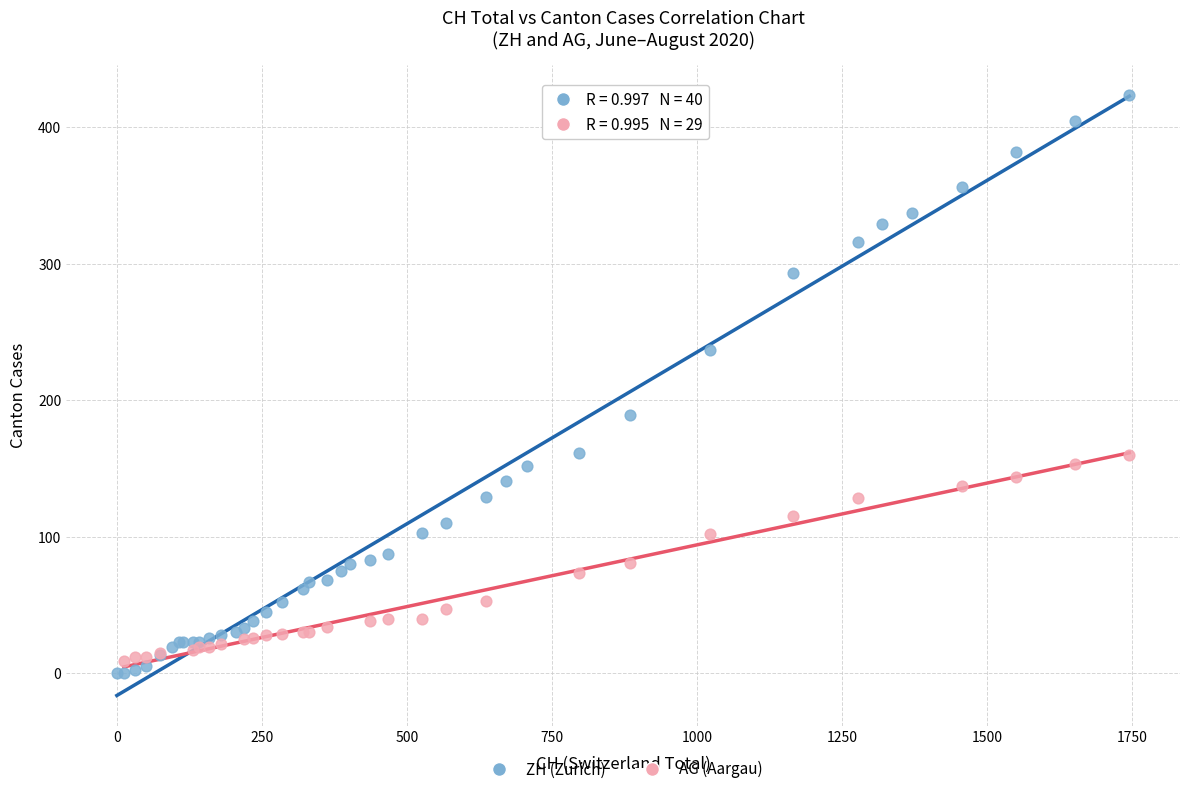

Which series has the largest Y range (max minus min)?

ZH (Zurich)